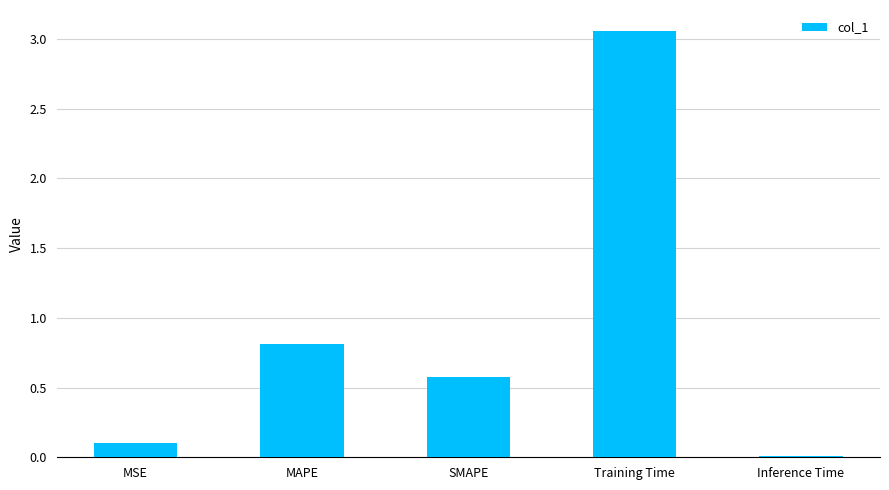

Count the number of data series in this chart.

1